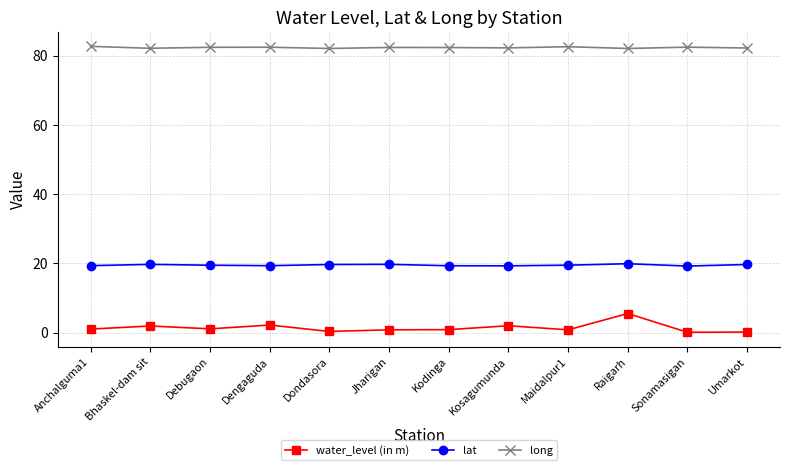

What is the greatest value displayed?

82.7